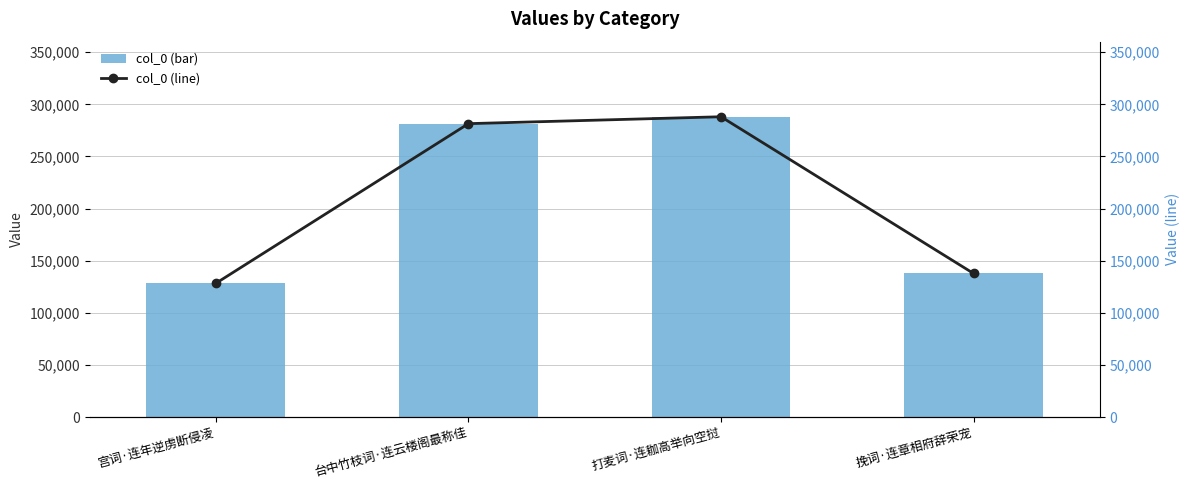

Which category has the highest value across all series?

打麦词·连耞高举向空挝